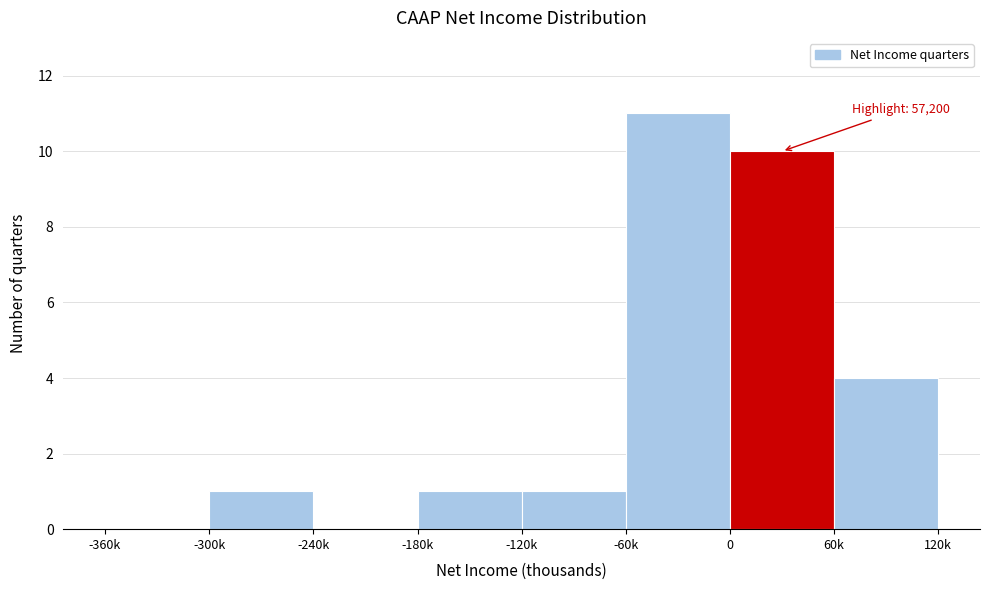

Reading left to right, what are all the values shown in this chart?

-360k=0	-300k=1	-240k=0	-180k=1	-120k=1	-60k=11	0=10	60k=4